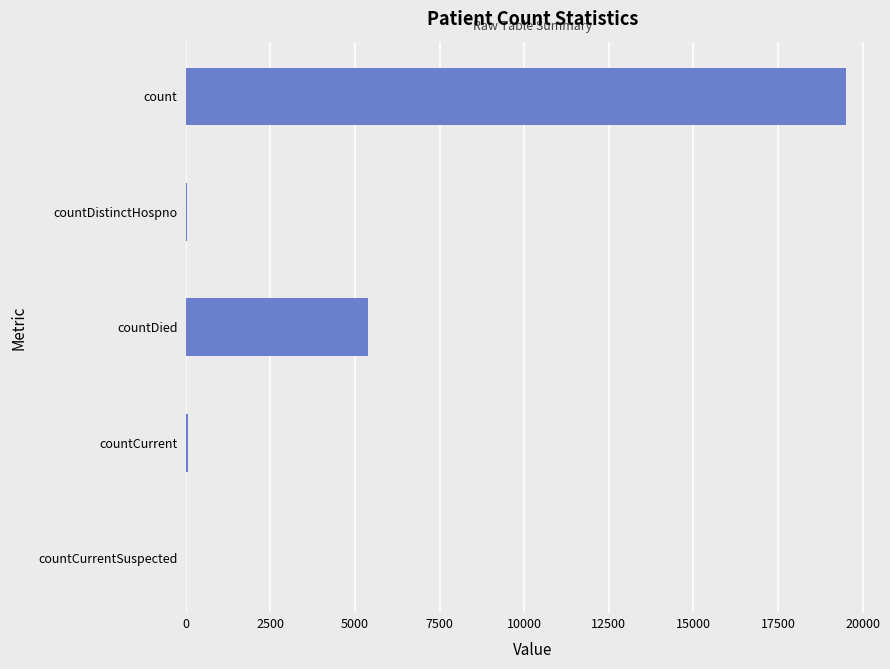

At which label is the value closest to 9749?

countDied